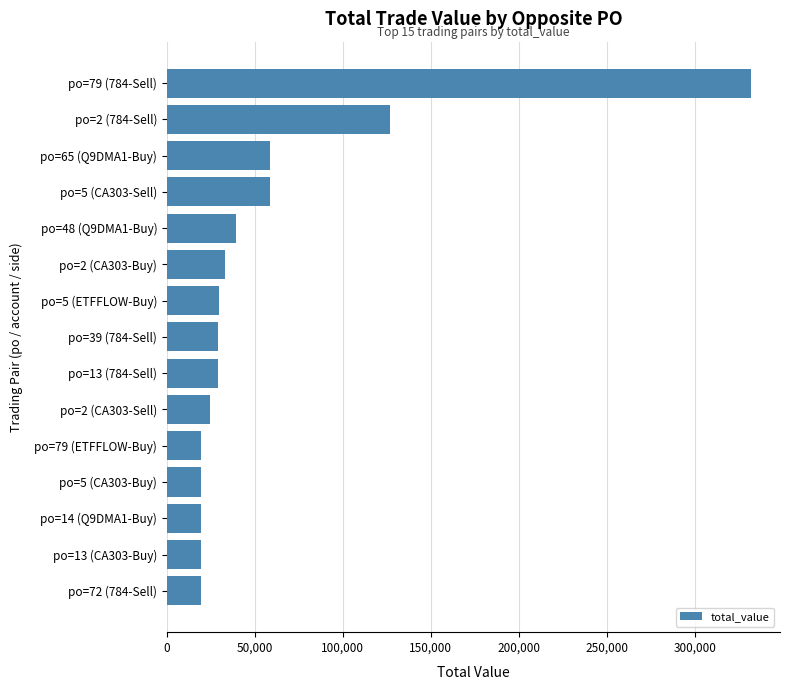

Is it true that the value at po=2 (CA303-Sell) is 24516.7?

True